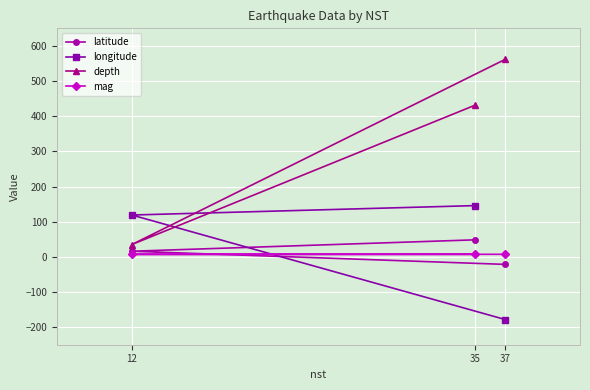

What is the average value of the mag series?

7.1